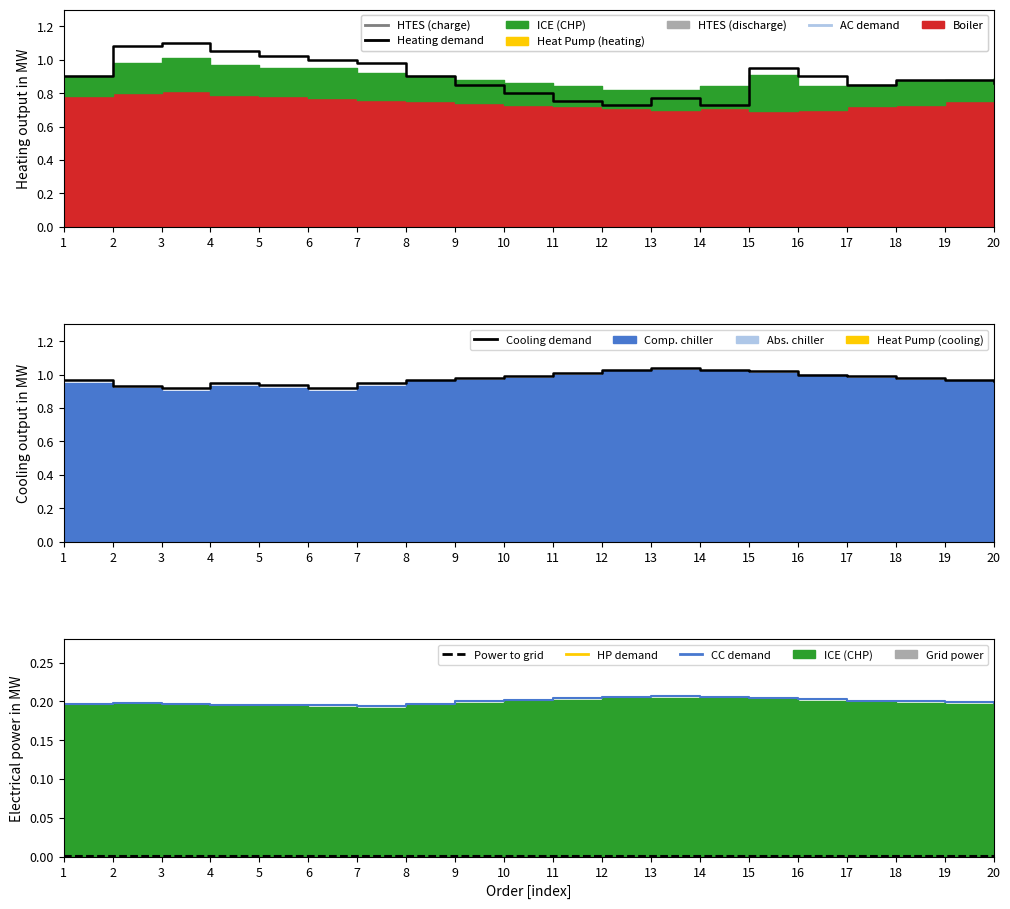

Which series has the largest total across all categories?

Cooling demand